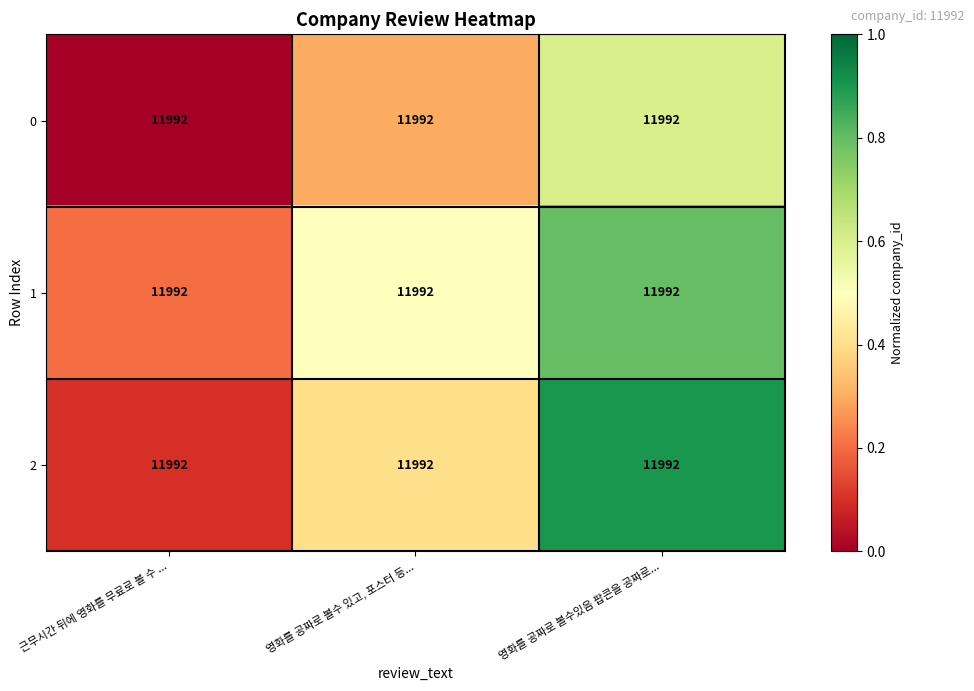

Is it true that 0 equals 0.5 at 영화를 공짜로 볼수 있고, 포스터 등...?

False